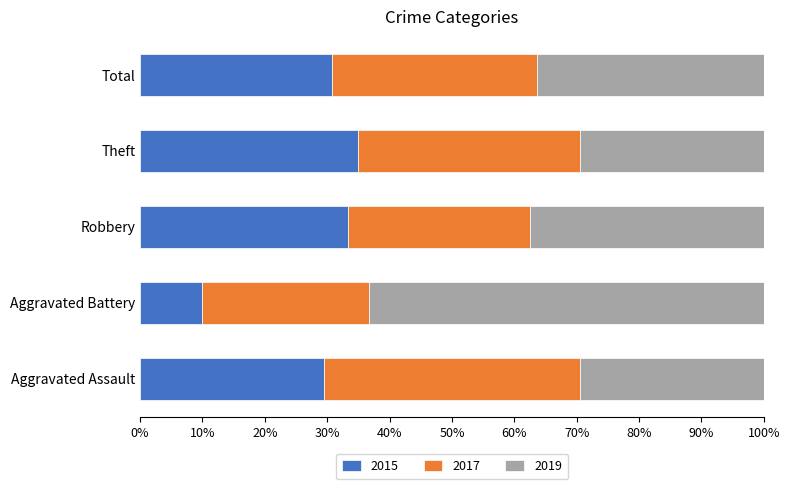

Where is 2015 nearest to the value 22?

Aggravated Assault